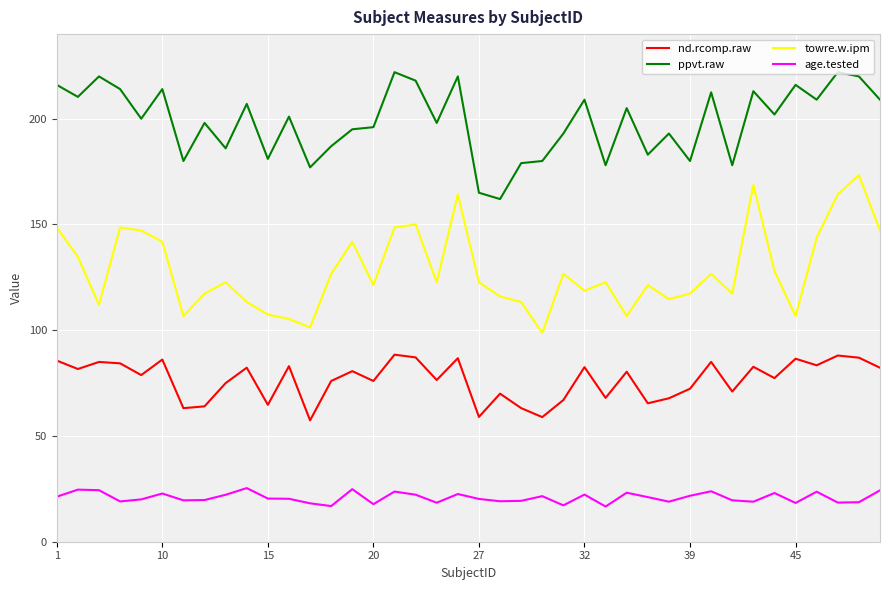

True or false: nd.rcomp.raw and towre.w.ipm intersect in this chart.

False